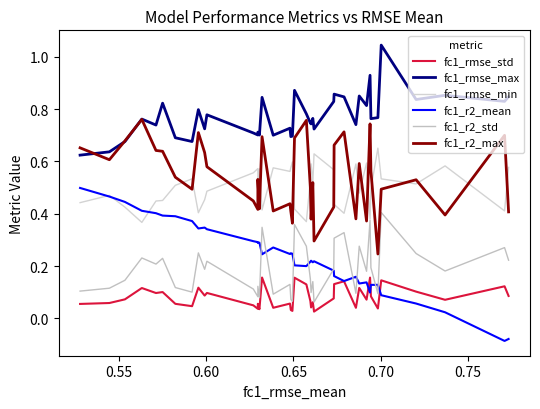

How many fc1_r2_max values are between 0 and 1?

40